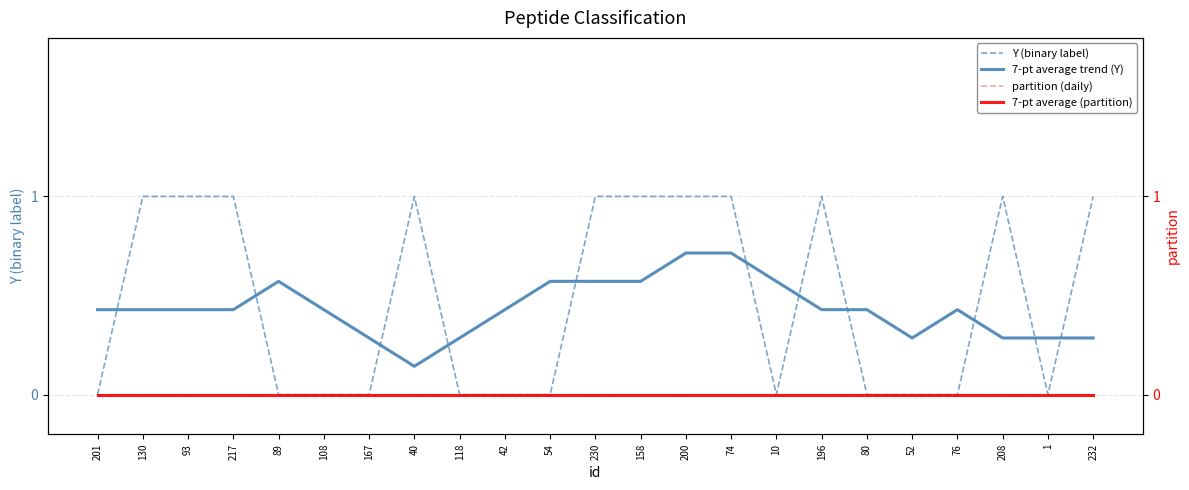

True or false: partition (daily) and 7-pt average (partition) cross at least once.

False